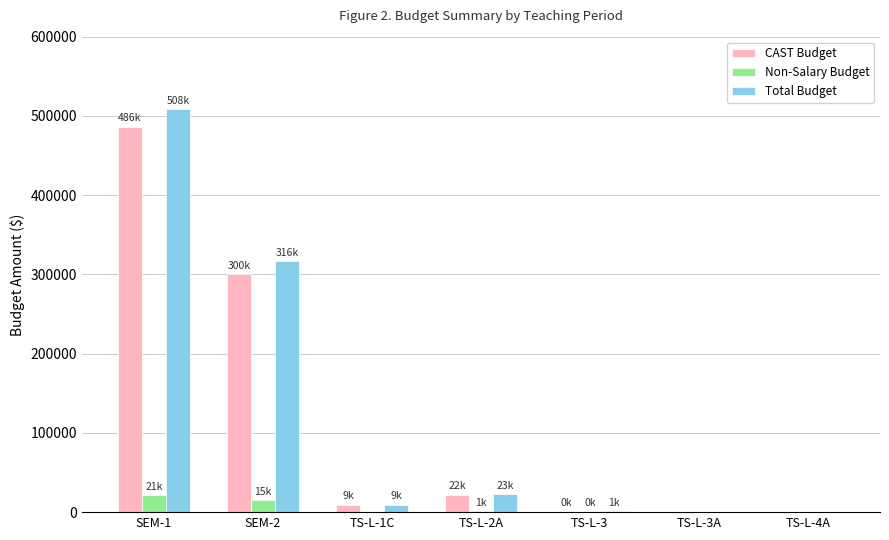

How many distinct data groups are displayed?

3